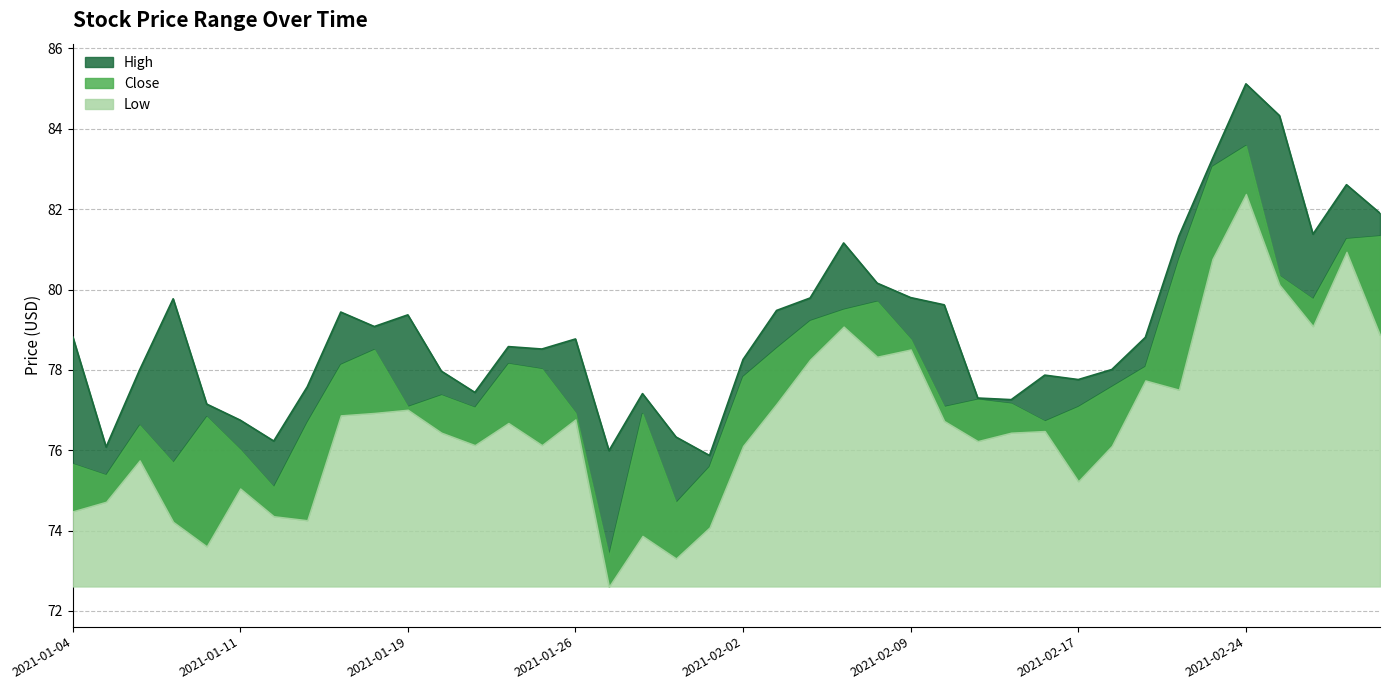

Reading left to right, transcribe all the data shown in this chart.

High: 2021-01-04=78.8	2021-01-05=76.1	2021-01-06=78.0	2021-01-07=79.8	2021-01-08=77.2	2021-01-11=76.8	2021-01-12=76.2	2021-01-13=77.6	2021-01-14=79.4	2021-01-15=79.1	2021-01-19=79.4	2021-01-20=78.0	2021-01-21=77.4	2021-01-22=78.6	2021-01-25=78.5	2021-01-26=78.8	2021-01-27=76.0	2021-01-28=77.4	2021-01-29=76.3	2021-02-01=75.9	2021-02-02=78.3	2021-02-03=79.5	2021-02-04=79.8	2021-02-05=81.2	2021-02-08=80.2	2021-02-09=79.8	2021-02-10=79.6	2021-02-11=77.3	2021-02-12=77.3	2021-02-16=77.9	2021-02-17=77.8	2021-02-18=78.0	2021-02-19=78.8	2021-02-22=81.3	2021-02-23=83.2	2021-02-24=85.1	2021-02-25=84.3	2021-02-26=81.4	2021-03-01=82.6	2021-03-02=81.9
Close: 2021-01-04=75.7	2021-01-05=75.4	2021-01-06=76.6	2021-01-07=75.7	2021-01-08=76.8	2021-01-11=76.0	2021-01-12=75.1	2021-01-13=76.7	2021-01-14=78.1	2021-01-15=78.5	2021-01-19=77.1	2021-01-20=77.4	2021-01-21=77.1	2021-01-22=78.2	2021-01-25=78.0	2021-01-26=76.9	2021-01-27=73.4	2021-01-28=76.9	2021-01-29=74.7	2021-02-01=75.6	2021-02-02=77.8	2021-02-03=78.5	2021-02-04=79.2	2021-02-05=79.5	2021-02-08=79.7	2021-02-09=78.8	2021-02-10=77.1	2021-02-11=77.3	2021-02-12=77.2	2021-02-16=76.7	2021-02-17=77.1	2021-02-18=77.6	2021-02-19=78.1	2021-02-22=80.8	2021-02-23=83.1	2021-02-24=83.6	2021-02-25=80.3	2021-02-26=79.8	2021-03-01=81.3	2021-03-02=81.3
Low: 2021-01-04=74.5	2021-01-05=74.7	2021-01-06=75.8	2021-01-07=74.2	2021-01-08=73.6	2021-01-11=75.0	2021-01-12=74.4	2021-01-13=74.3	2021-01-14=76.9	2021-01-15=76.9	2021-01-19=77.0	2021-01-20=76.4	2021-01-21=76.1	2021-01-22=76.7	2021-01-25=76.1	2021-01-26=76.8	2021-01-27=72.6	2021-01-28=73.9	2021-01-29=73.3	2021-02-01=74.1	2021-02-02=76.1	2021-02-03=77.2	2021-02-04=78.3	2021-02-05=79.1	2021-02-08=78.3	2021-02-09=78.5	2021-02-10=76.7	2021-02-11=76.2	2021-02-12=76.4	2021-02-16=76.5	2021-02-17=75.2	2021-02-18=76.1	2021-02-19=77.7	2021-02-22=77.5	2021-02-23=80.8	2021-02-24=82.4	2021-02-25=80.1	2021-02-26=79.1	2021-03-01=80.9	2021-03-02=78.9